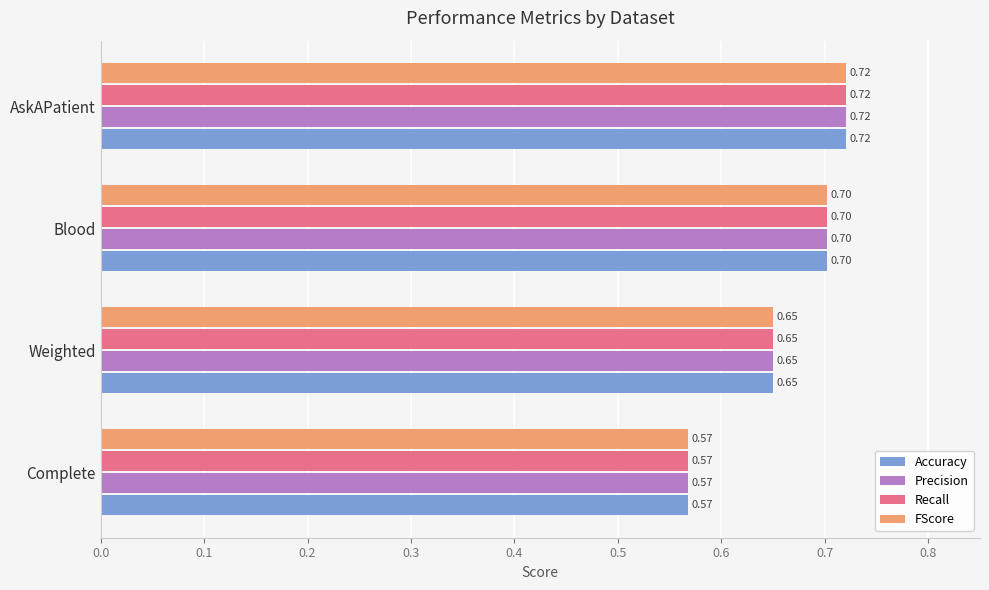

How many data points does each series have?

4